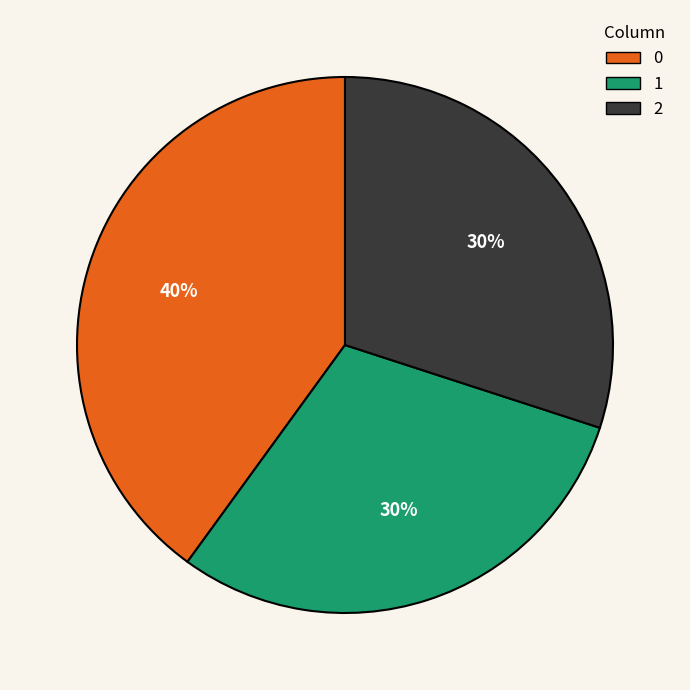

Is it true that 1 is 37% of the pie?

False